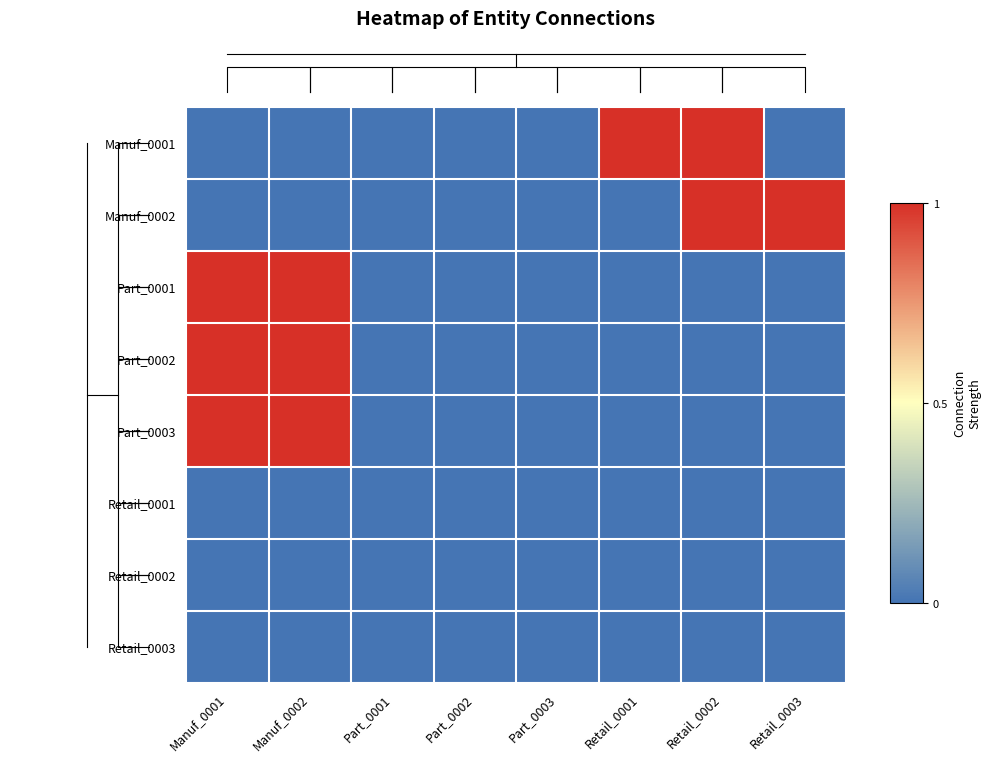

Reading left to right, extract all data points from this chart.

Manuf_0001: Manuf_0001=0	Manuf_0002=0	Part_0001=0	Part_0002=0	Part_0003=0	Retail_0001=1	Retail_0002=1	Retail_0003=0
Manuf_0002: Manuf_0001=0	Manuf_0002=0	Part_0001=0	Part_0002=0	Part_0003=0	Retail_0001=0	Retail_0002=1	Retail_0003=1
Part_0001: Manuf_0001=1	Manuf_0002=1	Part_0001=0	Part_0002=0	Part_0003=0	Retail_0001=0	Retail_0002=0	Retail_0003=0
Part_0002: Manuf_0001=1	Manuf_0002=1	Part_0001=0	Part_0002=0	Part_0003=0	Retail_0001=0	Retail_0002=0	Retail_0003=0
Part_0003: Manuf_0001=1	Manuf_0002=1	Part_0001=0	Part_0002=0	Part_0003=0	Retail_0001=0	Retail_0002=0	Retail_0003=0
Retail_0001: Manuf_0001=0	Manuf_0002=0	Part_0001=0	Part_0002=0	Part_0003=0	Retail_0001=0	Retail_0002=0	Retail_0003=0
Retail_0002: Manuf_0001=0	Manuf_0002=0	Part_0001=0	Part_0002=0	Part_0003=0	Retail_0001=0	Retail_0002=0	Retail_0003=0
Retail_0003: Manuf_0001=0	Manuf_0002=0	Part_0001=0	Part_0002=0	Part_0003=0	Retail_0001=0	Retail_0002=0	Retail_0003=0